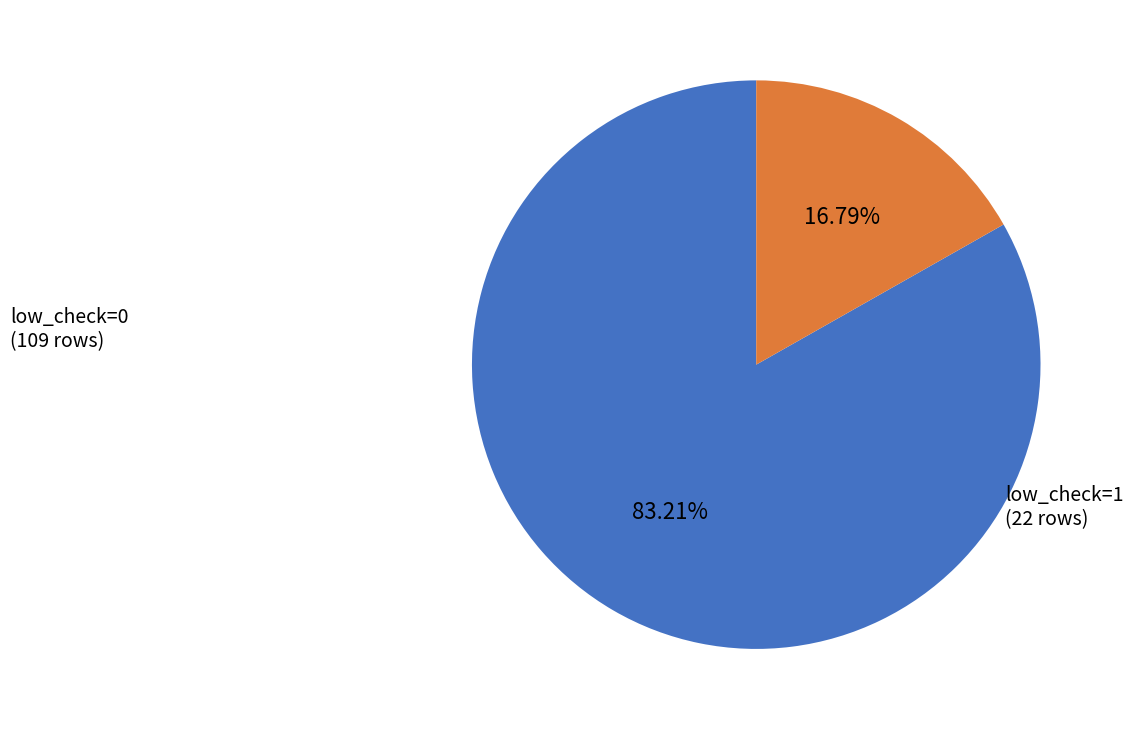

What portion of the pie excludes low_check=1?

83.2%